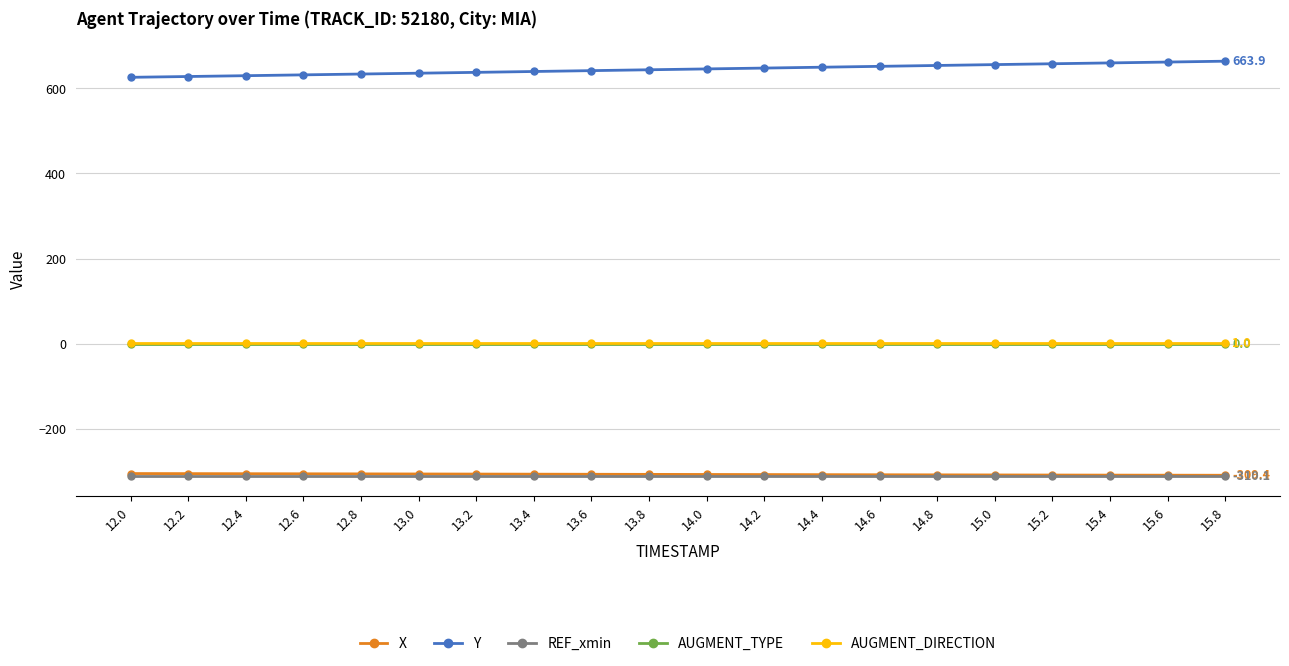

How many lines are shown in the chart?

5